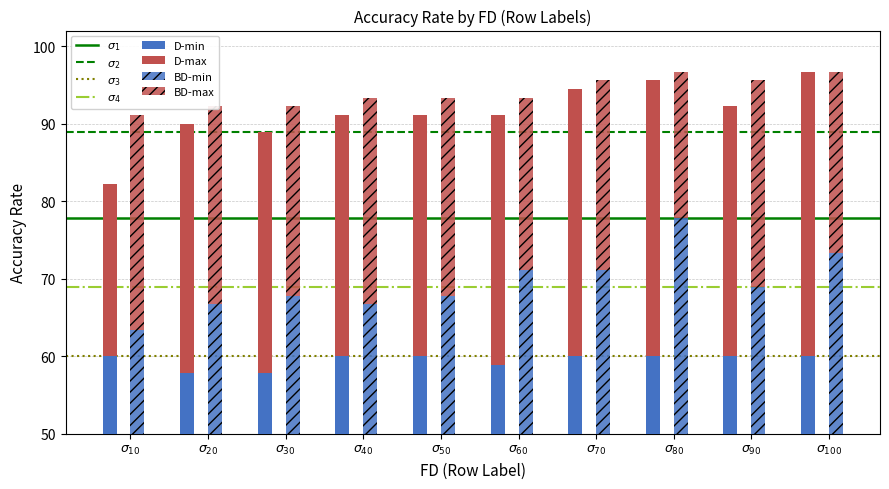

True or false: BD-min has a value of 39.4 at 20.

False